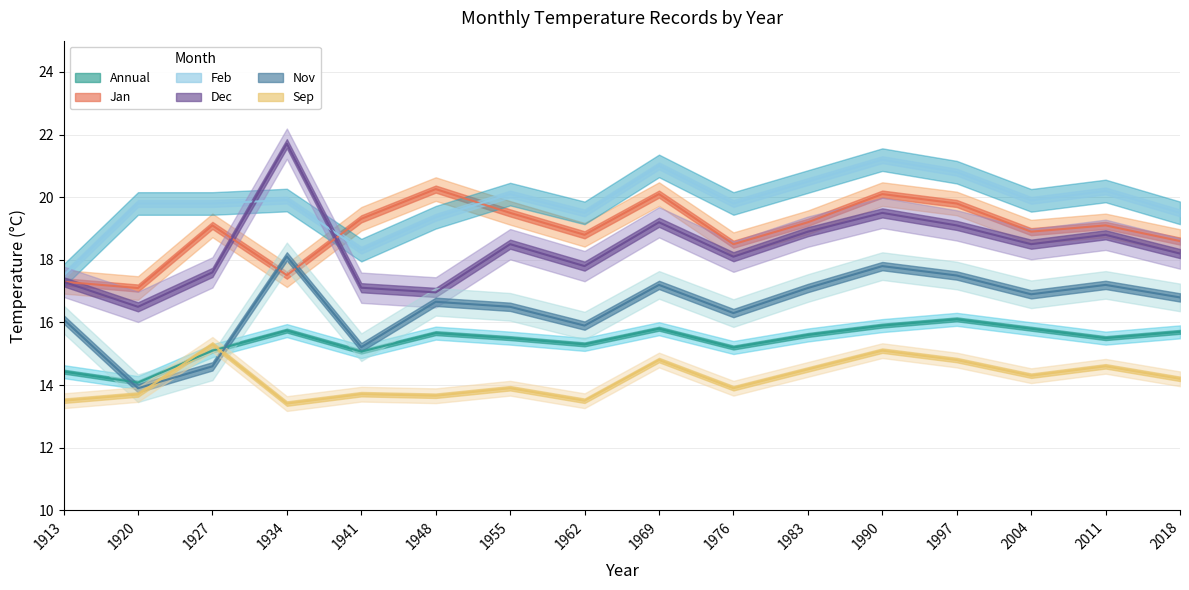

List the labels in order of Jan value, smallest first.

1920, 1913, 1934, 1976, 2018, 1962, 2004, 1927, 2011, 1983, 1941, 1955, 1997, 1969, 1990, 1948